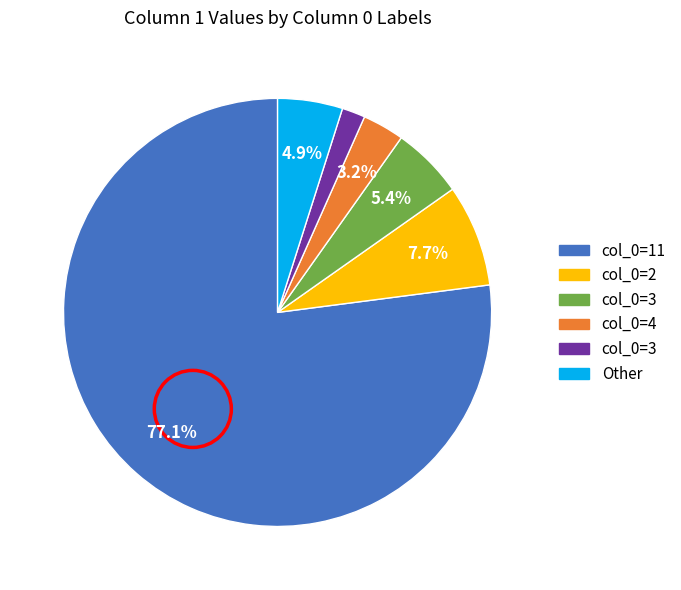

Is there any slice that represents more than half of the pie?

Yes